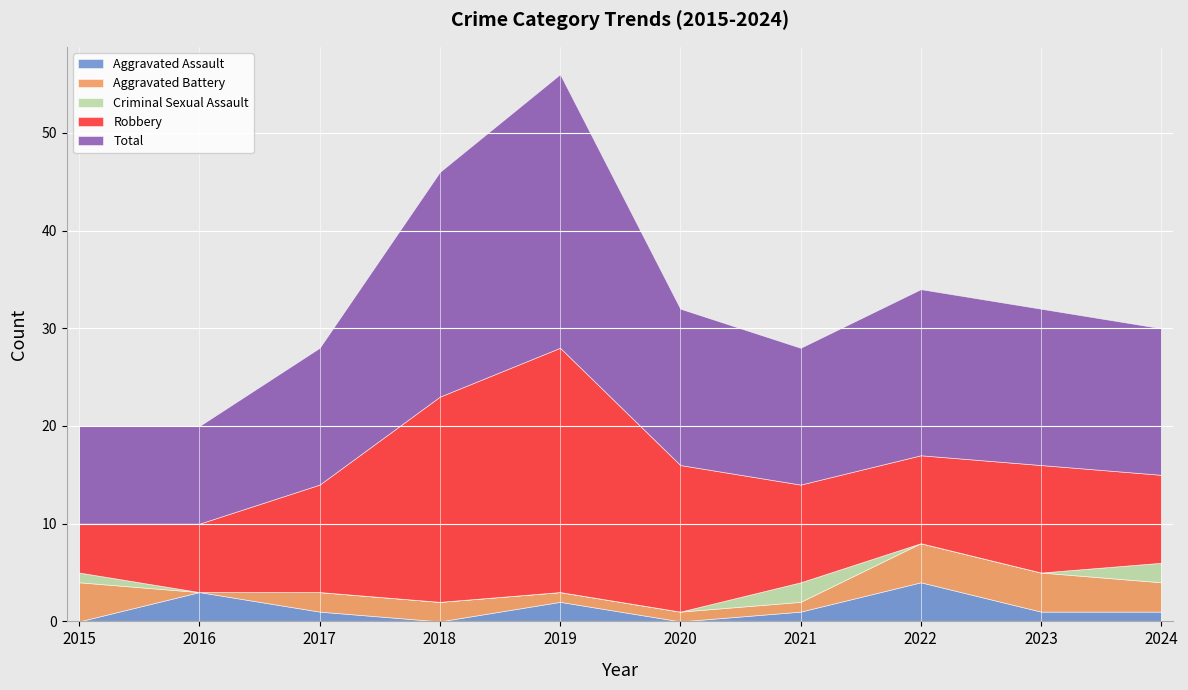

True or false: Aggravated Assault and Robbery intersect in this chart.

False